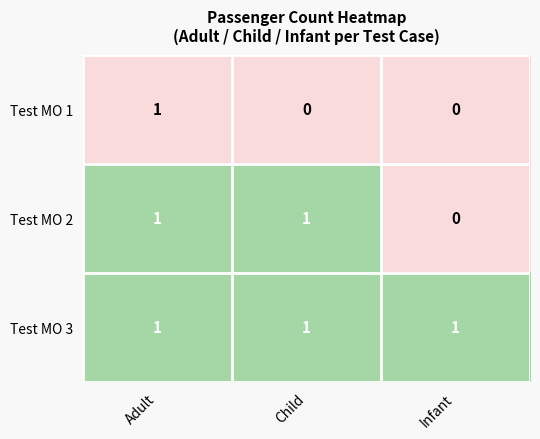

List the series in order of their overall mean, lowest first.

Test MO 1, Test MO 2, Test MO 3